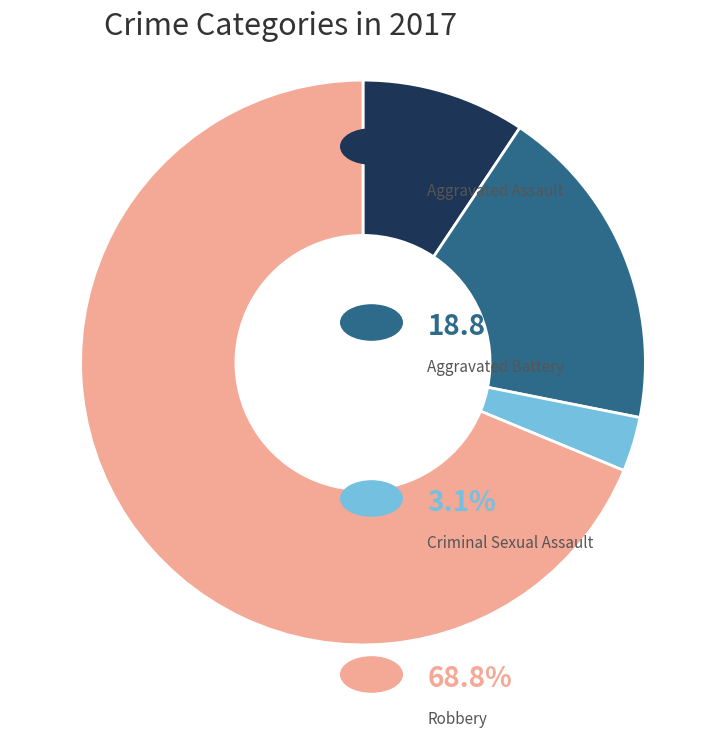

Count the number of slices in the pie.

4